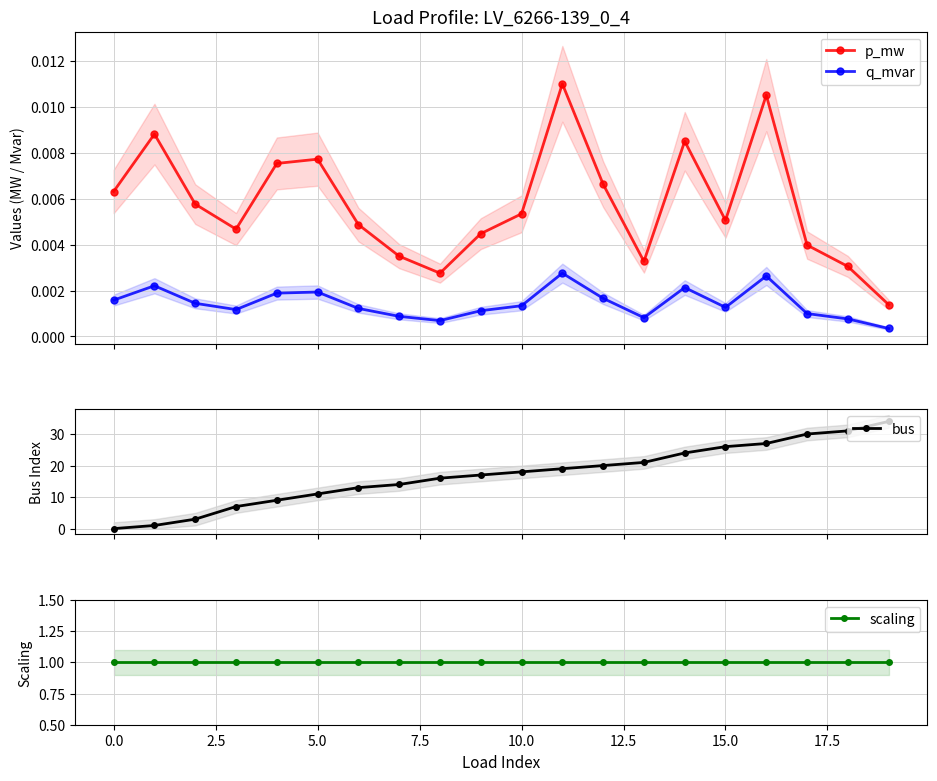

Count the number of categories in the chart.

20